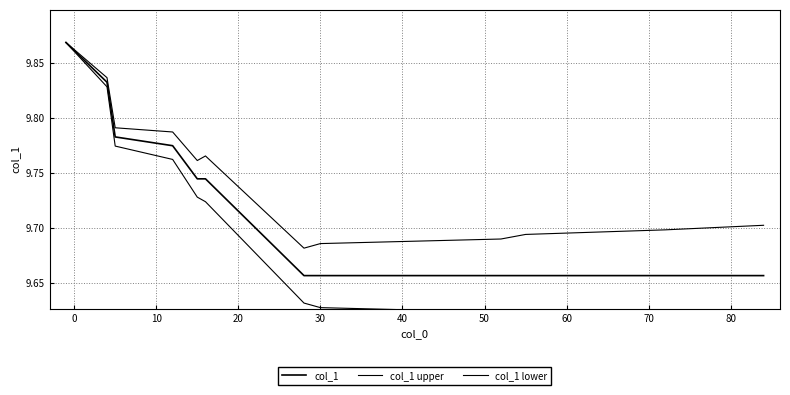

What is the greatest value displayed?

9.9